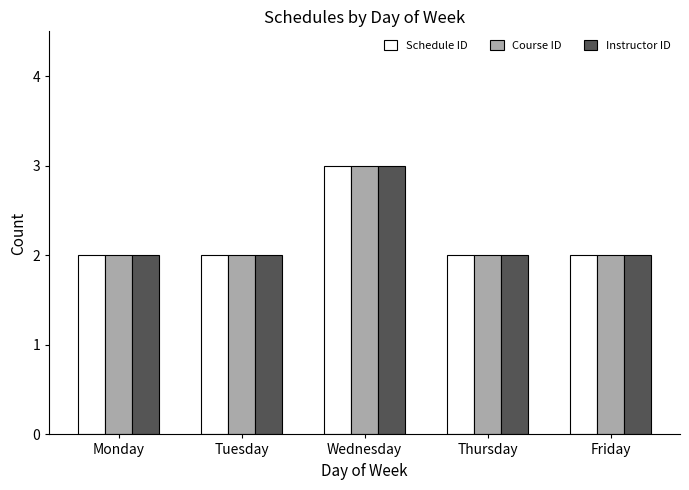

What is the sum of all Course ID values?

11